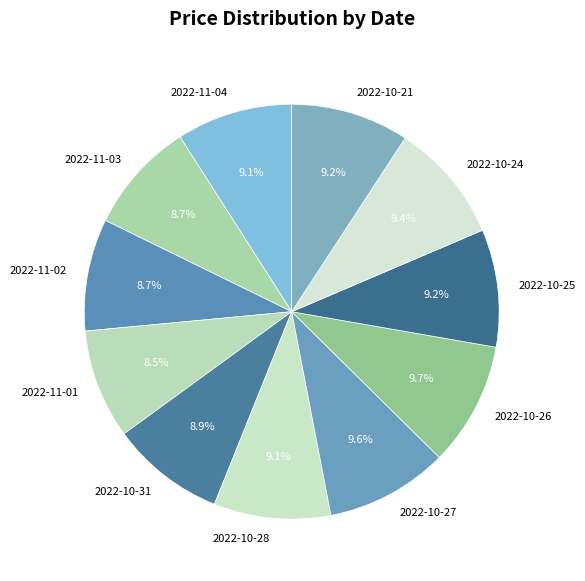

Do 2022-10-25 and 2022-11-04 together represent more than half of the pie?

No